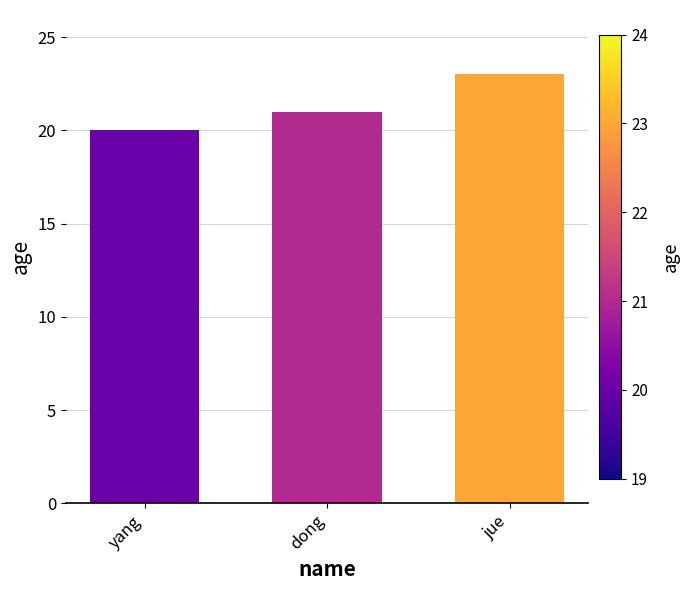

List the labels in order of value, smallest first.

yang, dong, jue